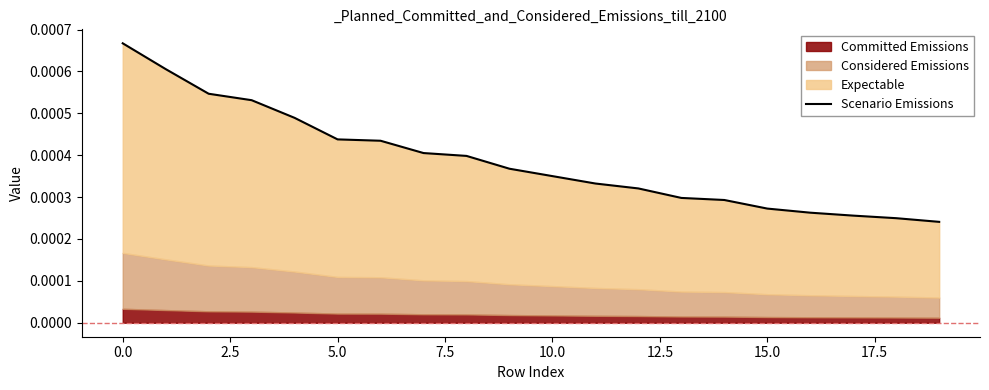

Count the number of categories in the chart.

20